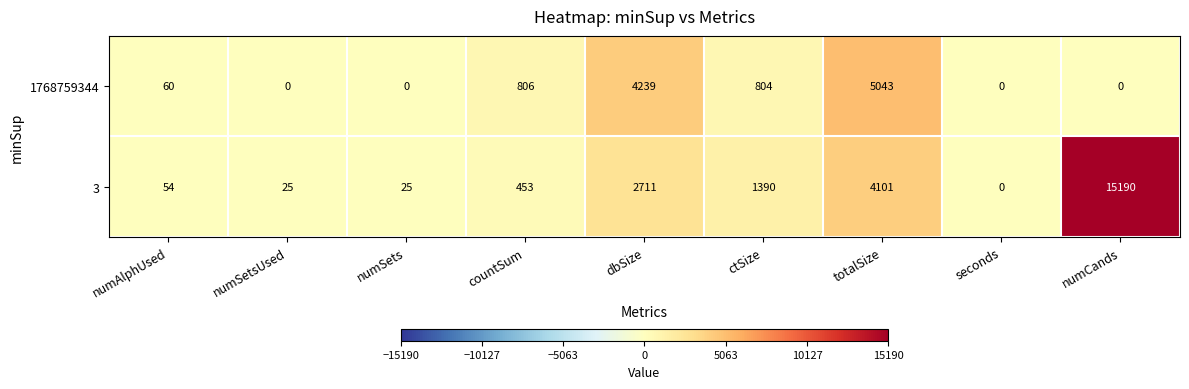

Where is 3 nearest to the value 7595?

totalSize